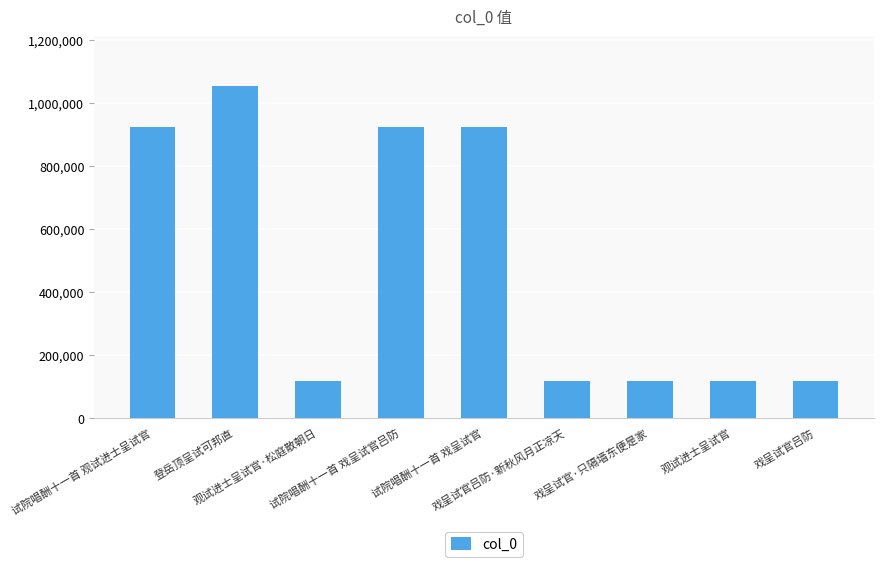

What is the value of the 1st bar from the left?

924343